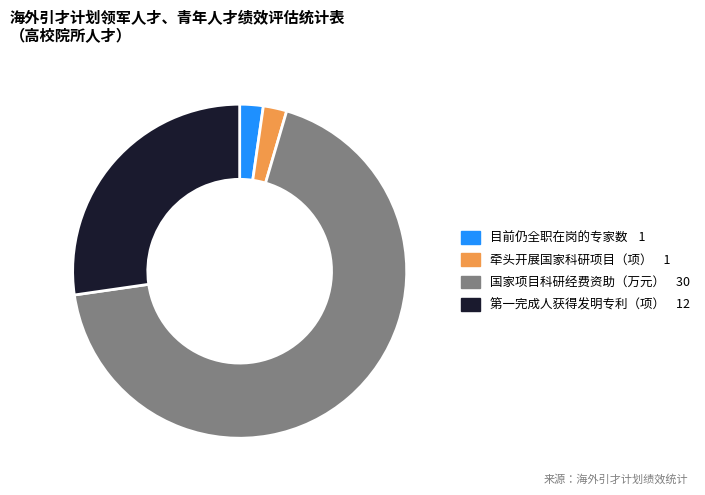

Does any single category account for the majority?

Yes